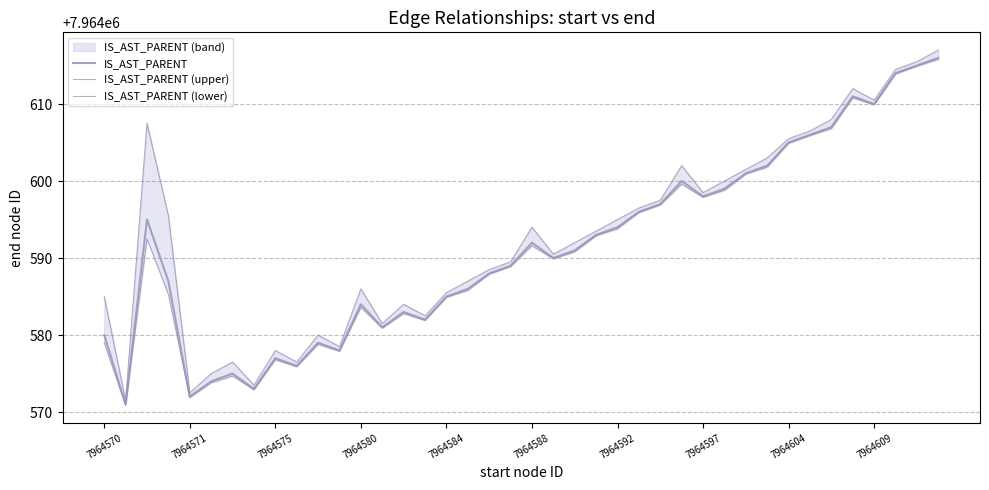

Is the value of IS_AST_PARENT (lower) at 10 greater than the value of IS_AST_PARENT at 34?

No